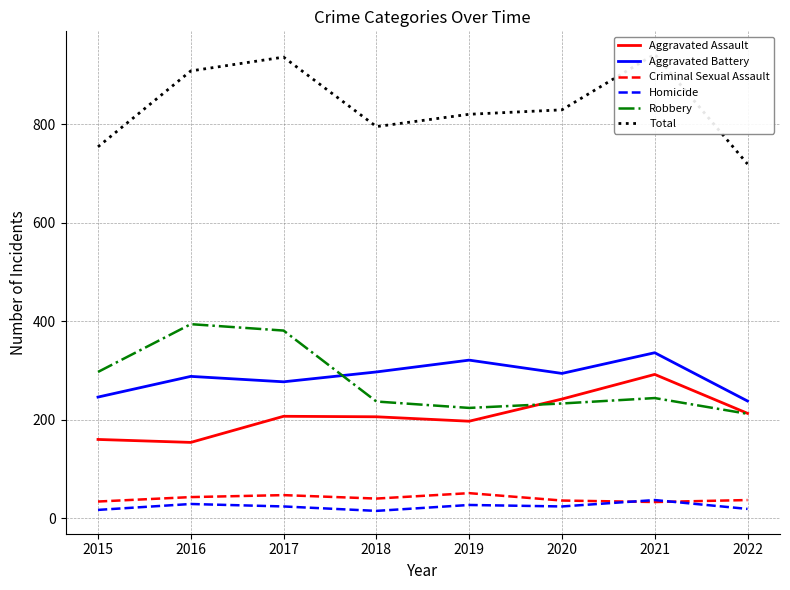

Reading left to right, transcribe all the data shown in this chart.

Aggravated Assault: 2015=160	2016=154	2017=207	2018=206	2019=197	2020=242	2021=292	2022=213
Aggravated Battery: 2015=246	2016=288	2017=277	2018=297	2019=321	2020=294	2021=336	2022=238
Criminal Sexual Assault: 2015=34	2016=43	2017=47	2018=40	2019=51	2020=36	2021=33	2022=37
Homicide: 2015=17	2016=29	2017=24	2018=15	2019=27	2020=24	2021=37	2022=19
Robbery: 2015=297	2016=394	2017=381	2018=237	2019=224	2020=233	2021=244	2022=212
Total: 2015=754	2016=908	2017=936	2018=795	2019=820	2020=829	2021=942	2022=719